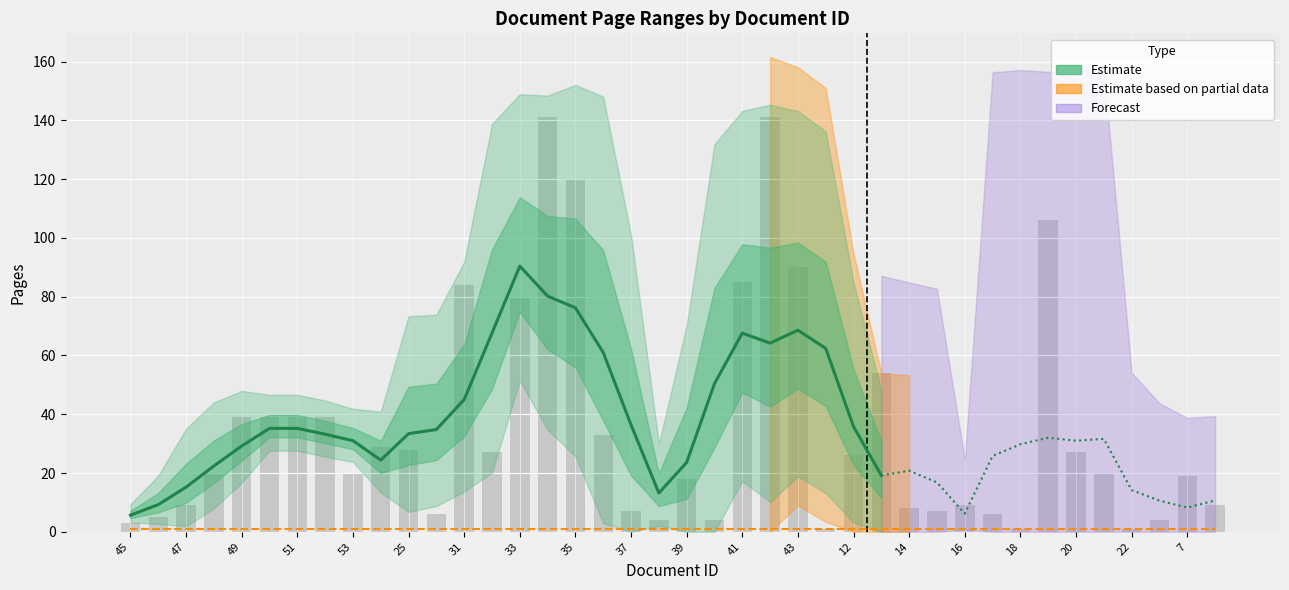

Which has a higher value, 41 or 24?

24